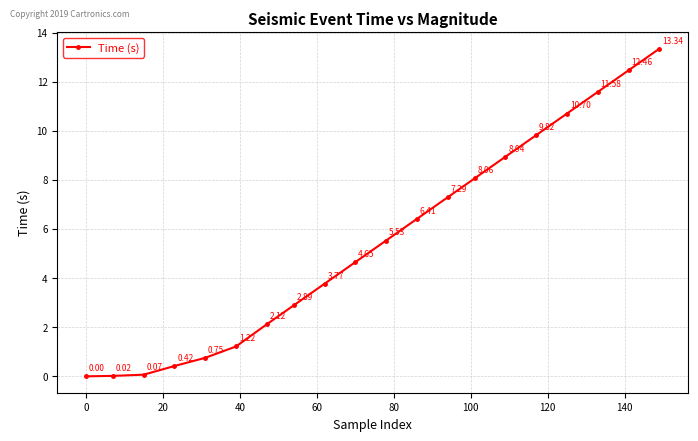

What is the sum of all values?

110.0